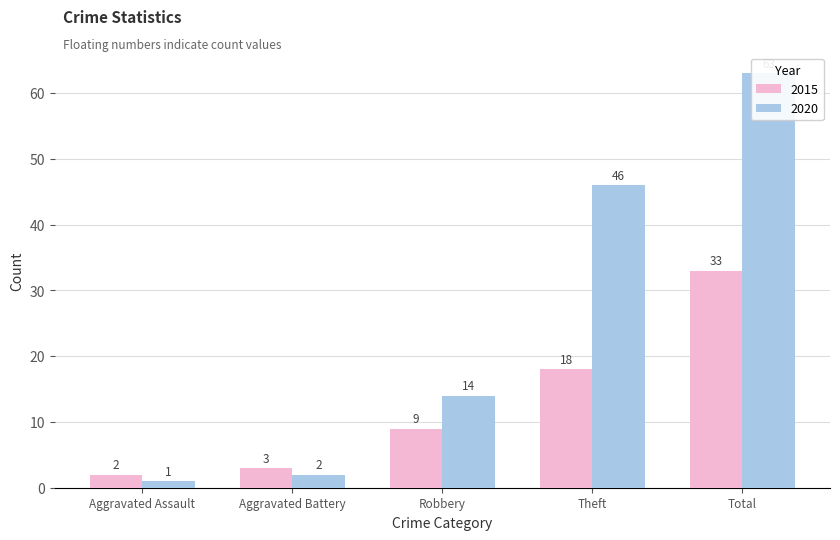

What is the label of the 1st bar from the right?

Total